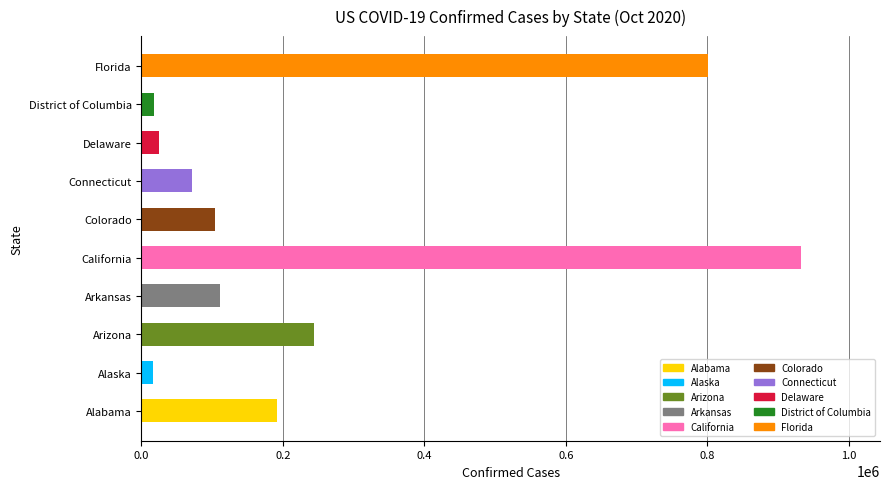

Is it true that the value at Colorado is 104426?

True